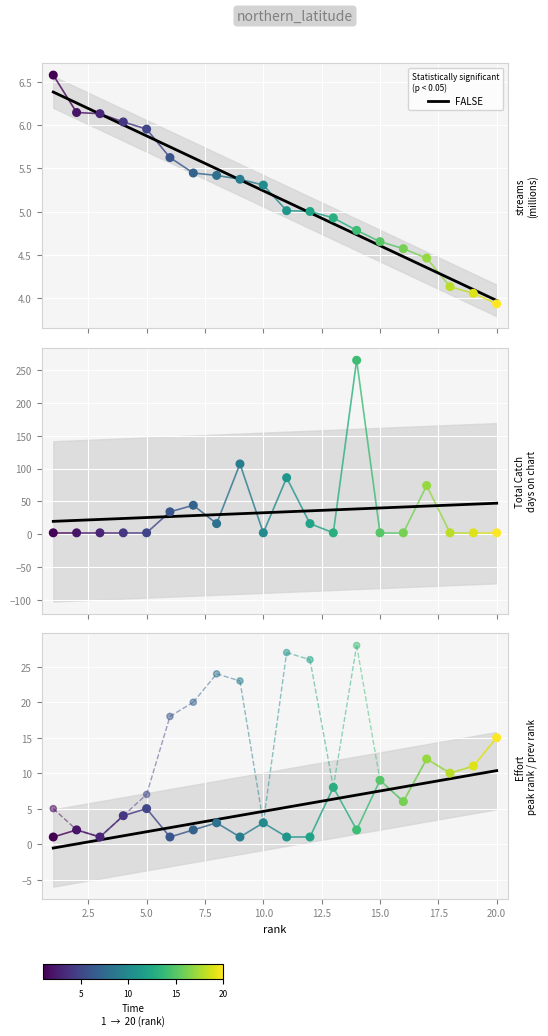

Which series reaches the maximum Y coordinate?

days_on_chart